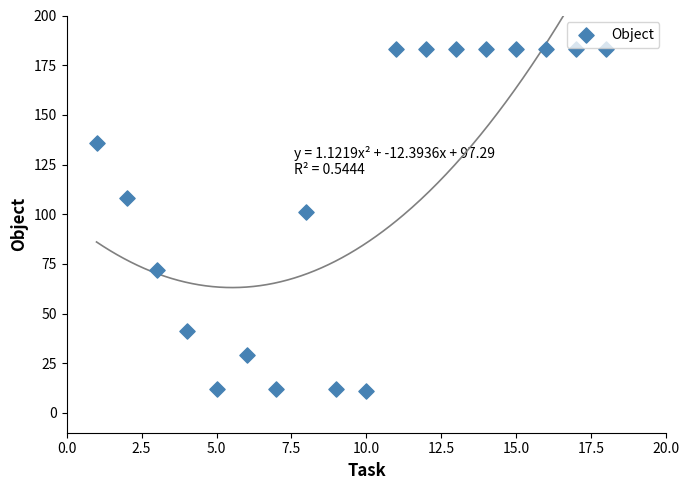

What is the range of Y values (max minus min)?

172